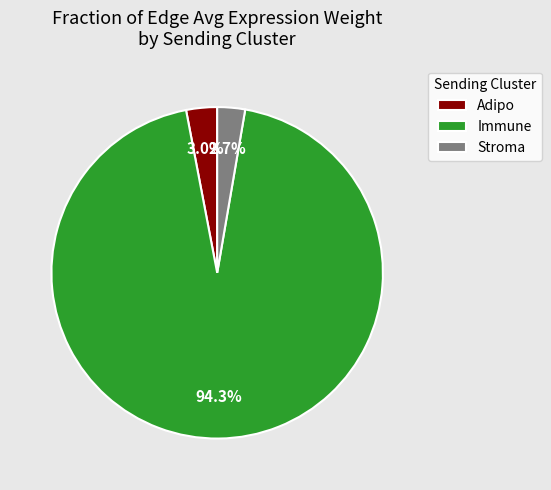

To the nearest percent, what is the difference between the largest and smallest slice percentages?

92%